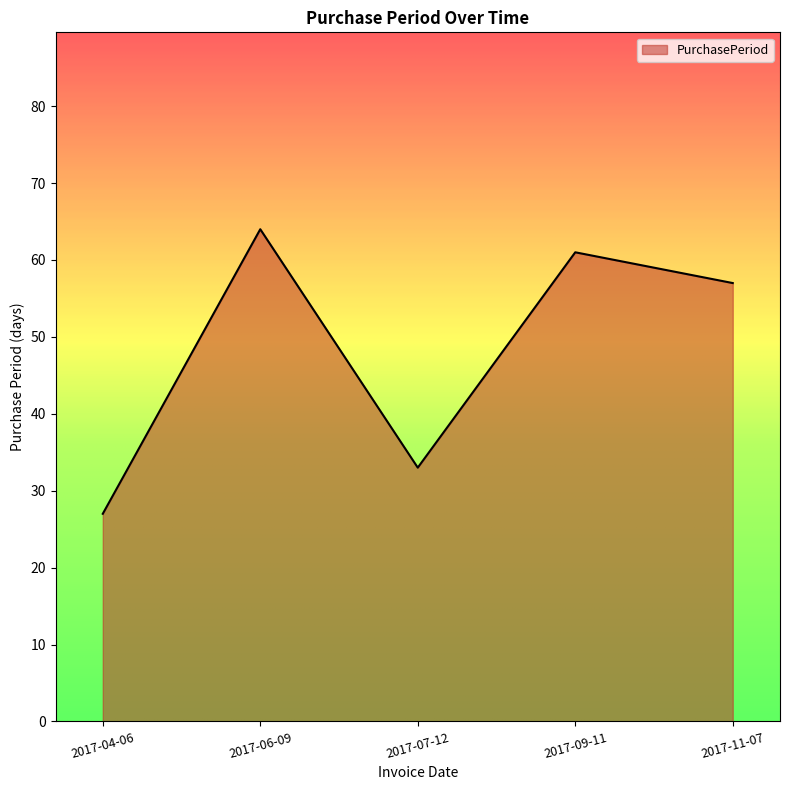

The chart shows a value of 15 at 2017-04-06. True or false?

False